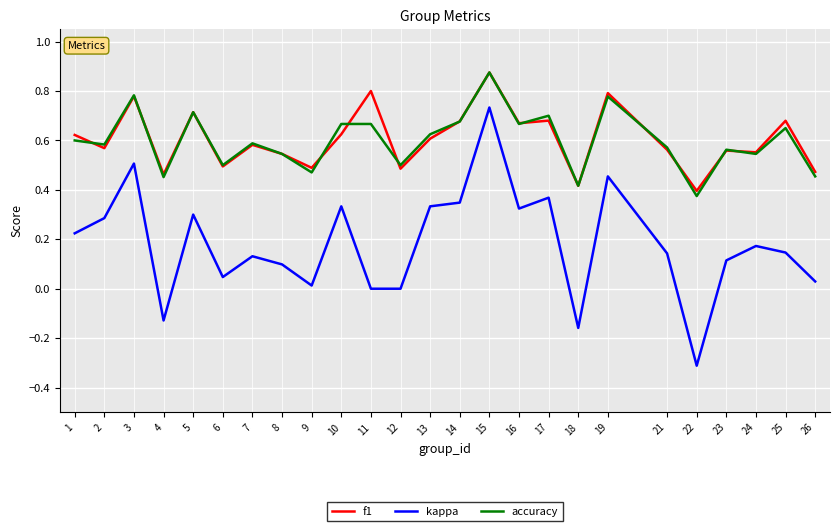

Is this an area chart (filled region under the line)?

No